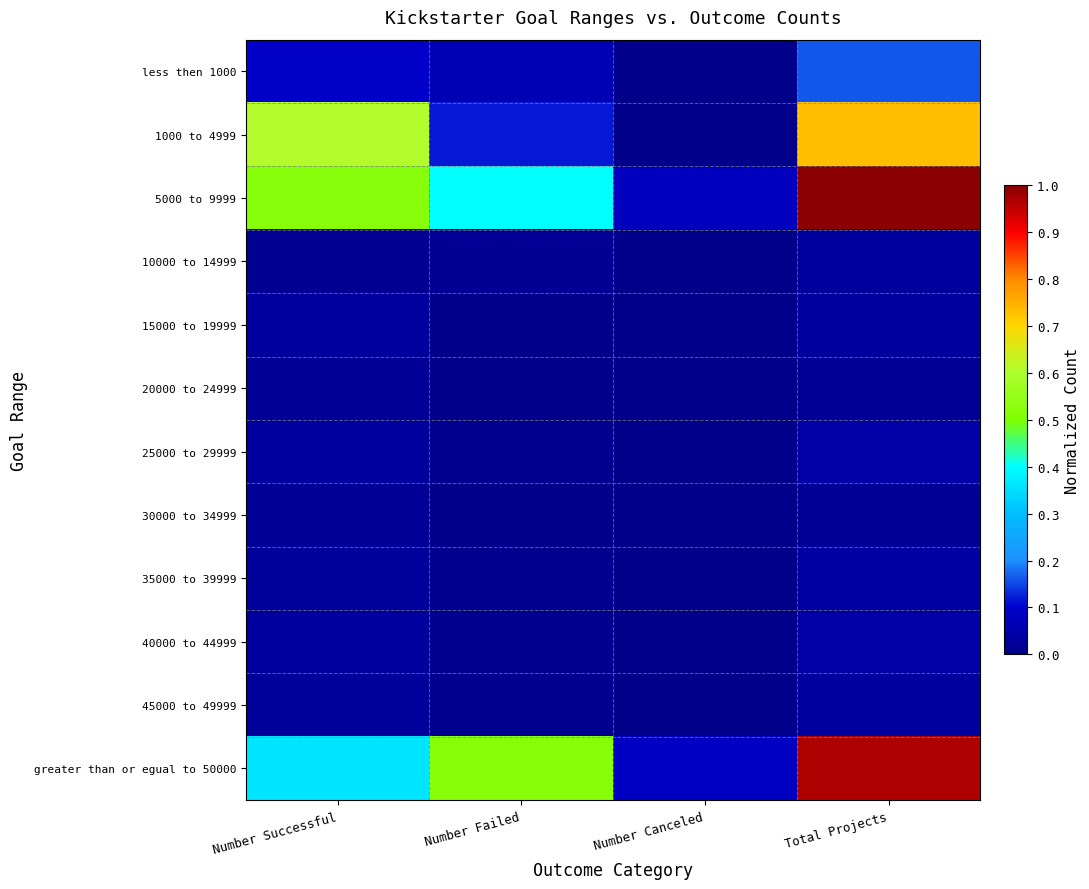

Reading left to right, what are all the values shown in this chart?

less then 1000: Number Successful=0.1	Number Failed=0.1	Number Canceled=0.0	Total Projects=0.2
1000 to 4999: Number Successful=0.6	Number Failed=0.1	Number Canceled=0.0	Total Projects=0.7
5000 to 9999: Number Successful=0.5	Number Failed=0.4	Number Canceled=0.1	Total Projects=1.0
10000 to 14999: Number Successful=0.0	Number Failed=0.0	Number Canceled=0.0	Total Projects=0.0
15000 to 19999: Number Successful=0.0	Number Failed=0.0	Number Canceled=0.0	Total Projects=0.0
20000 to 24999: Number Successful=0.0	Number Failed=0.0	Number Canceled=0.0	Total Projects=0.0
25000 to 29999: Number Successful=0.0	Number Failed=0.0	Number Canceled=0.0	Total Projects=0.0
30000 to 34999: Number Successful=0.0	Number Failed=0.0	Number Canceled=0.0	Total Projects=0.0
35000 to 39999: Number Successful=0.0	Number Failed=0.0	Number Canceled=0.0	Total Projects=0.0
40000 to 44999: Number Successful=0.0	Number Failed=0.0	Number Canceled=0.0	Total Projects=0.0
45000 to 49999: Number Successful=0.0	Number Failed=0.0	Number Canceled=0.0	Total Projects=0.0
greater than or egual to 50000: Number Successful=0.4	Number Failed=0.5	Number Canceled=0.1	Total Projects=1.0